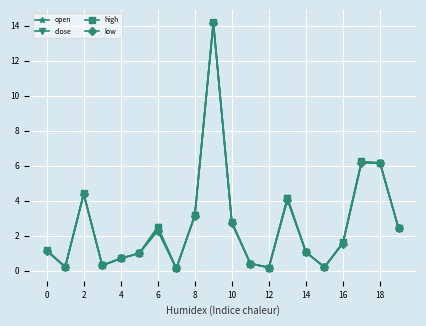

True or false: open has more than 0 points higher than both neighbors.

True